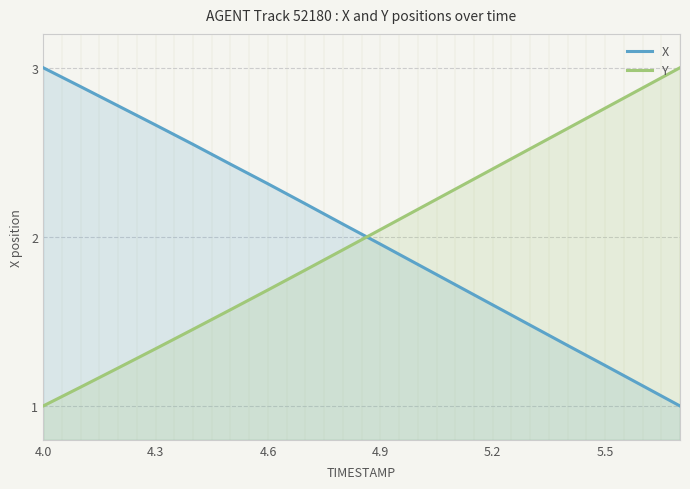

What is the value of the Y point at the 16th from the left?

2.8